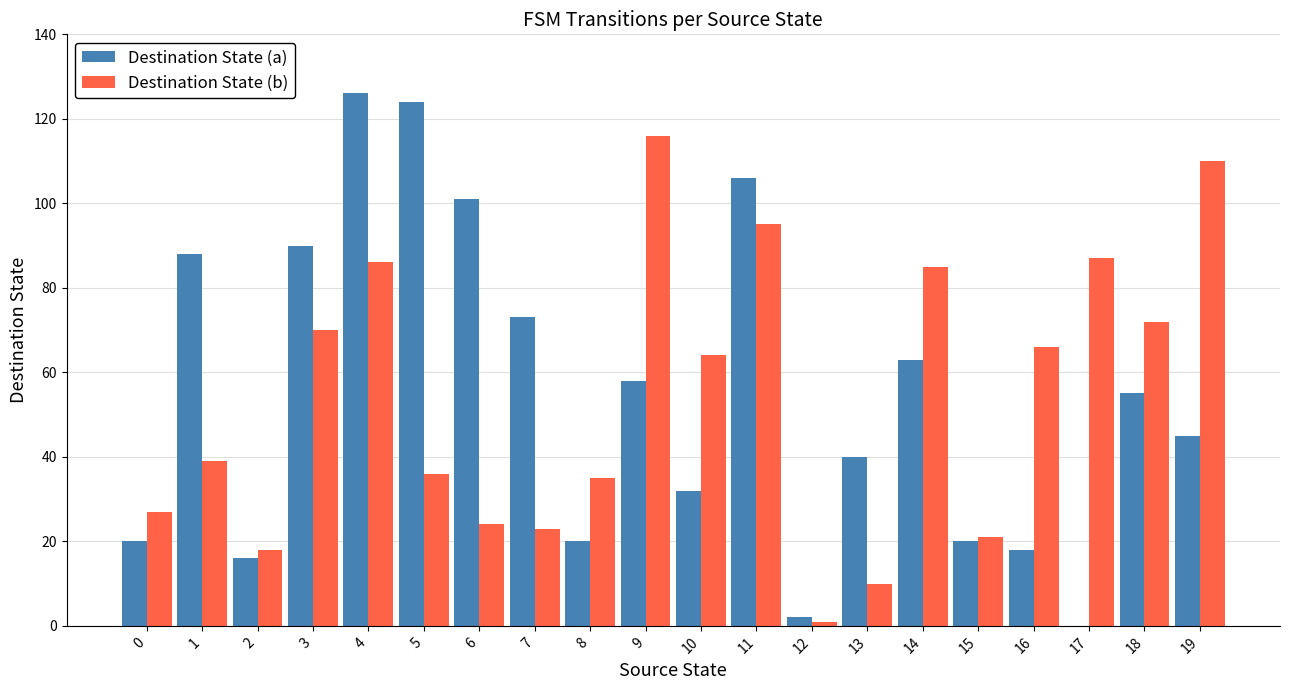

Between 13 and 16, which series saw the biggest shift?

Destination State (b)